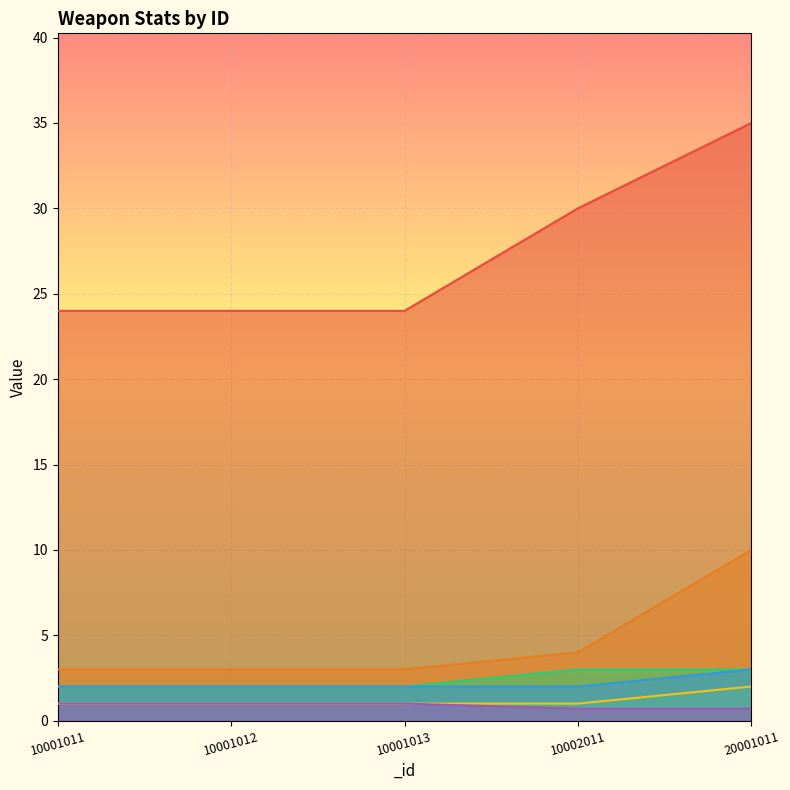

The _iconWidth series shows 1.0 at 10001011. True or false?

True